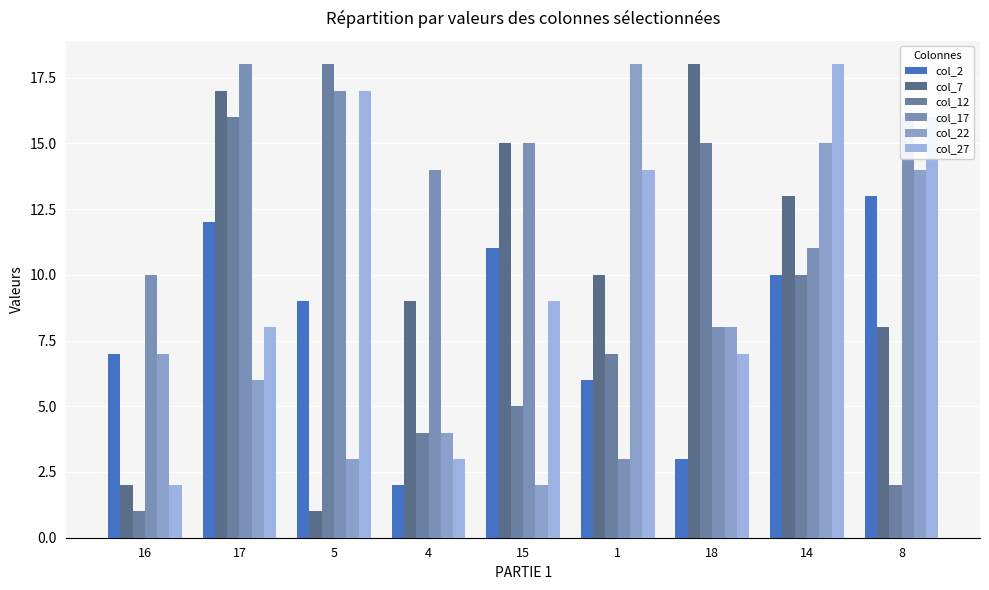

What are all the series names shown in the legend?

col_2, col_7, col_12, col_17, col_22, col_27